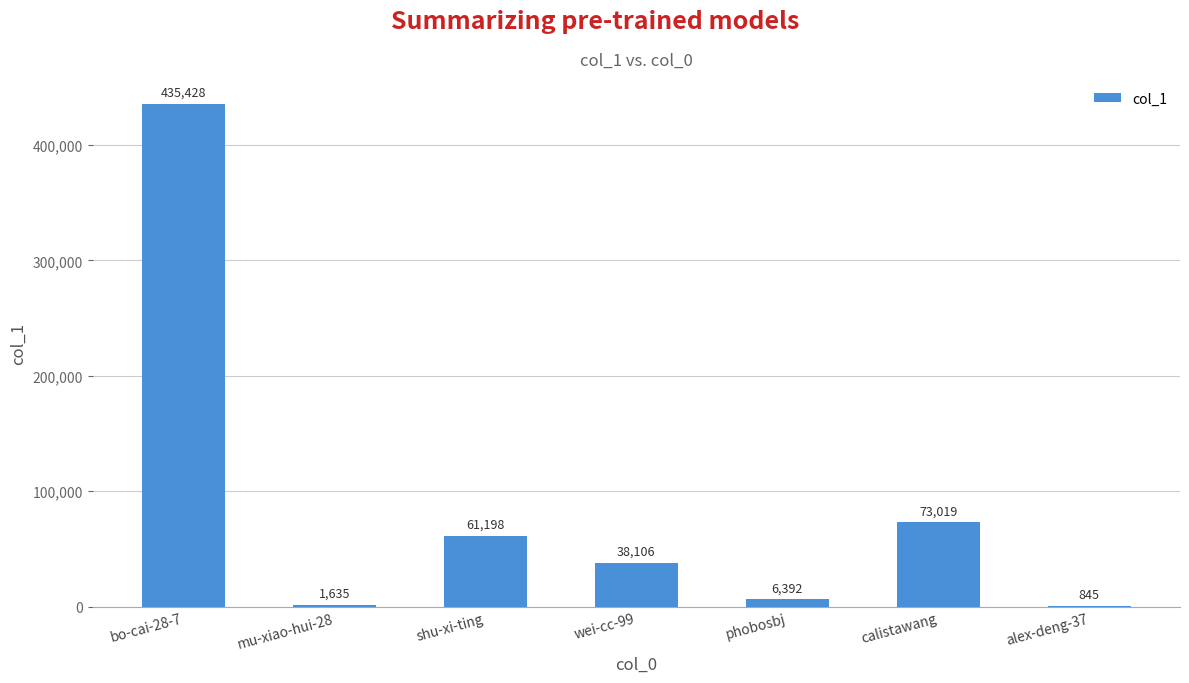

The value at wei-cc-99 is 38106. True or false?

True